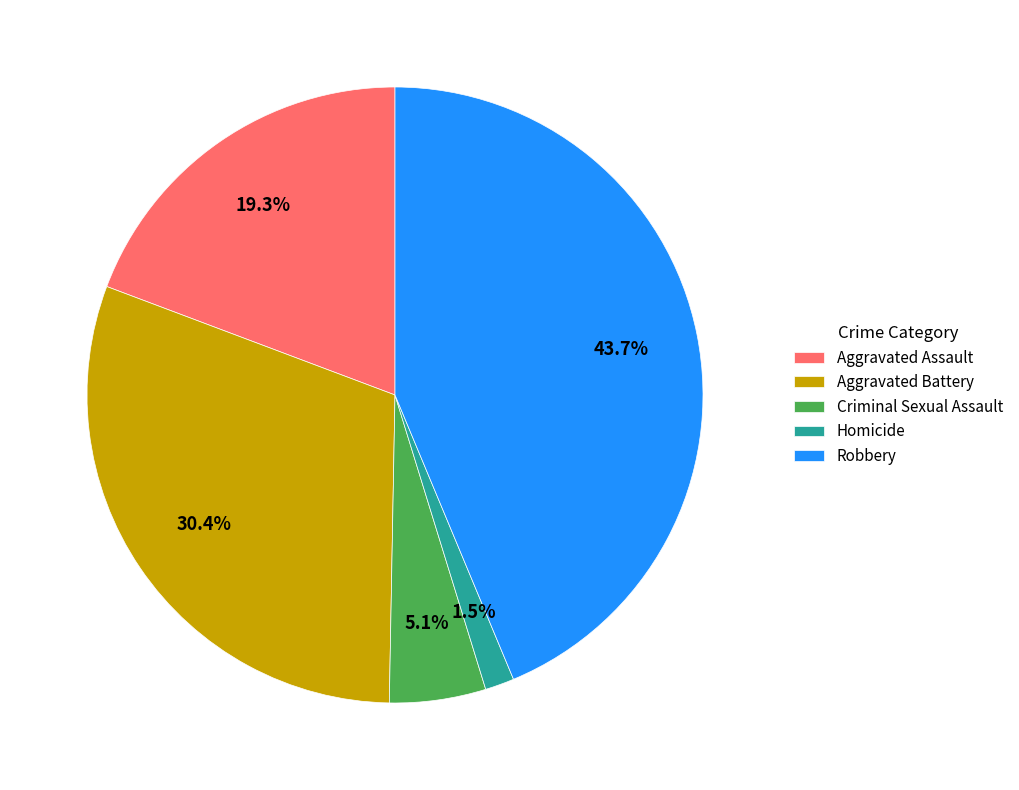

What percentage do Aggravated Battery and Criminal Sexual Assault together represent?

35.5%